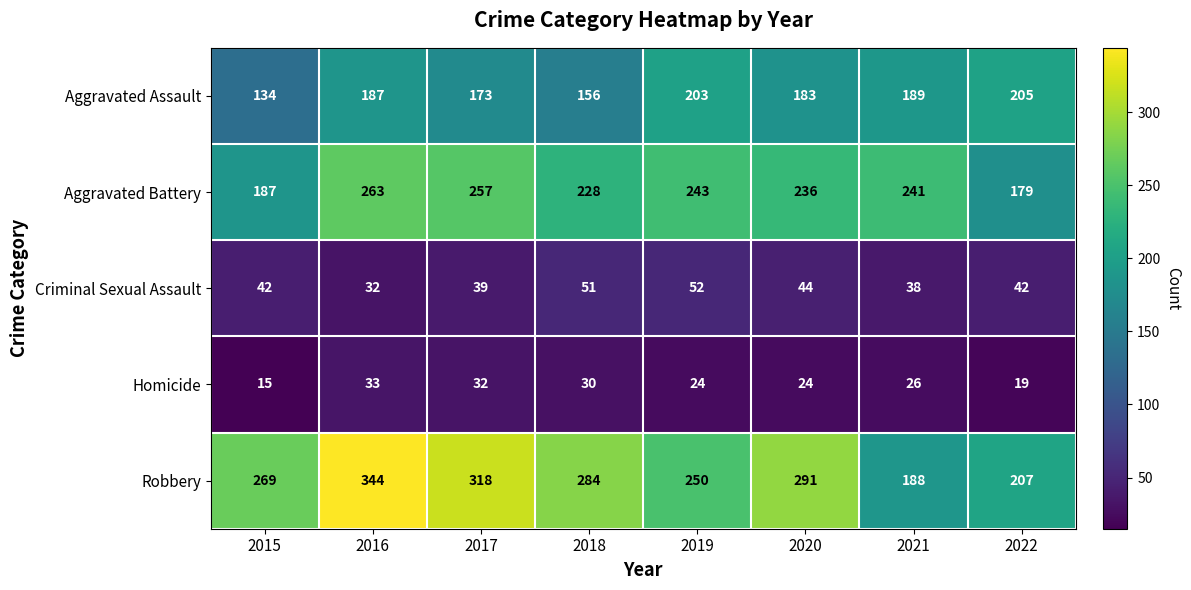

At how many categories does at least one series exceed 35?

8